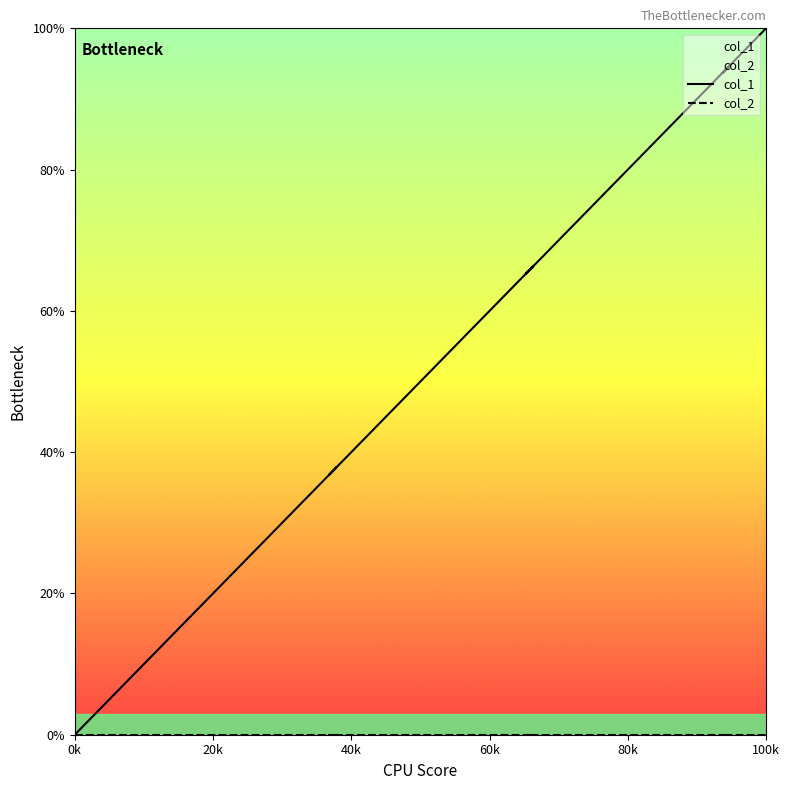

Reading left to right, transcribe all the data shown in this chart.

col_1: 0.0	1.1	3.2	4.2	5.3	6.3	10.5	11.6	13.7	17.9	20.0	22.1	24.2	25.3	27.4	31.6	34.7	37.9	36.8	42.1	48.4	51.6	57.9	60.0	61.1	64.2	66.3	65.3	66.3	67.4	68.4	70.5	74.7	78.9	84.2	91.6	94.7	93.7	95.8	100.0
col_2: 0.0	0.0	0.0	0.0	0.0	0.0	0.0	0.0	0.0	0.0	0.0	0.0	0.0	0.0	0.0	0.0	0.0	0.0	0.0	0.0	0.0	0.0	0.0	0.0	0.0	0.0	0.0	0.0	0.0	0.0	0.0	0.0	0.0	0.0	0.0	0.0	0.0	0.0	0.0	0.0